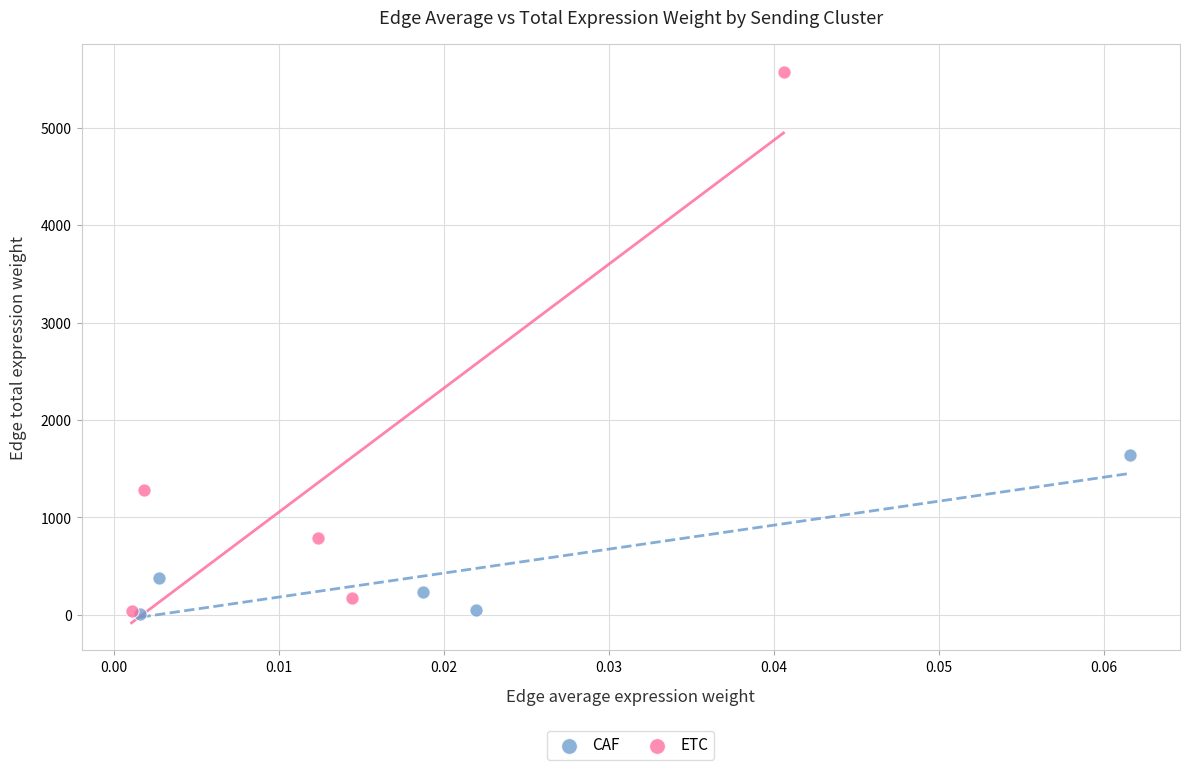

Which series has the largest Y range (max minus min)?

ETC